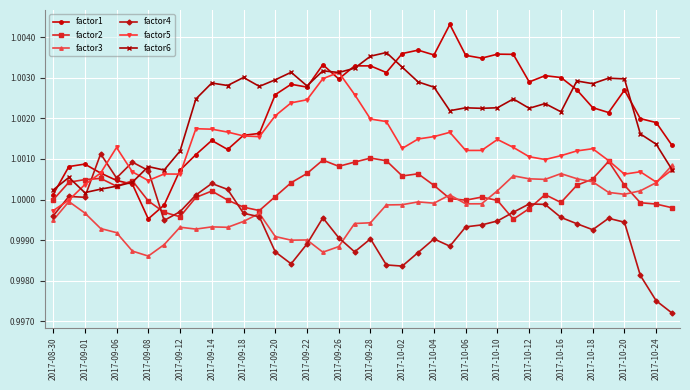

At how many categories does at least one series exceed 0?

40